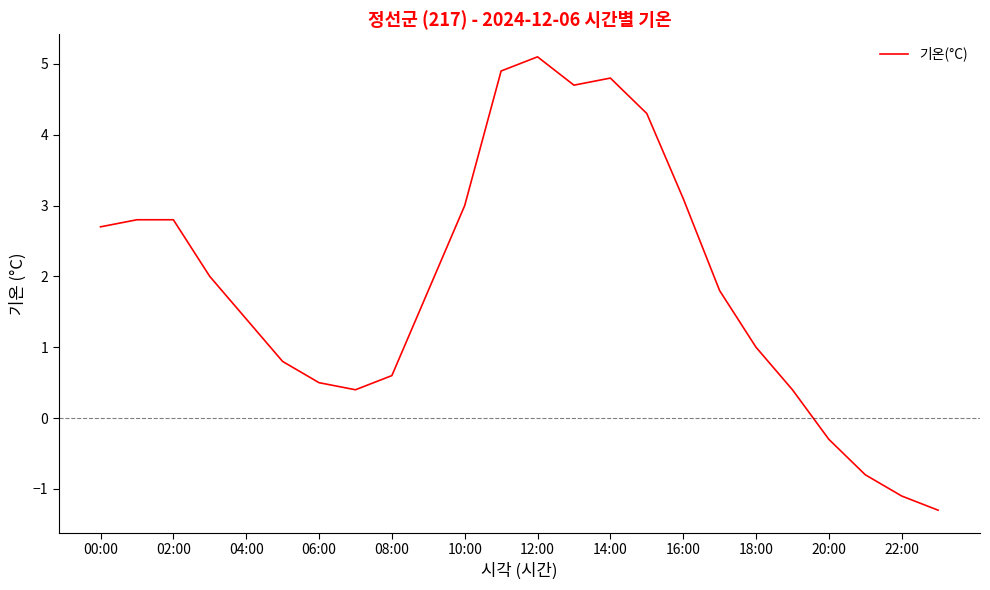

What is the minimum value shown in the chart?

-1.3